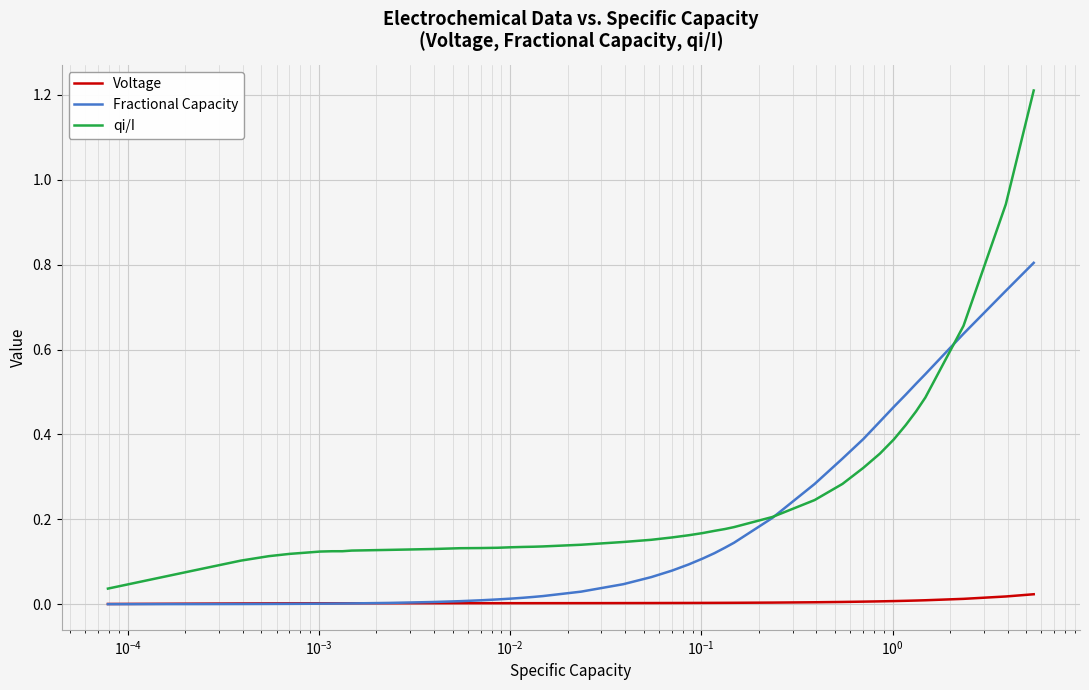

Which series has the largest range (max minus min)?

qi/I